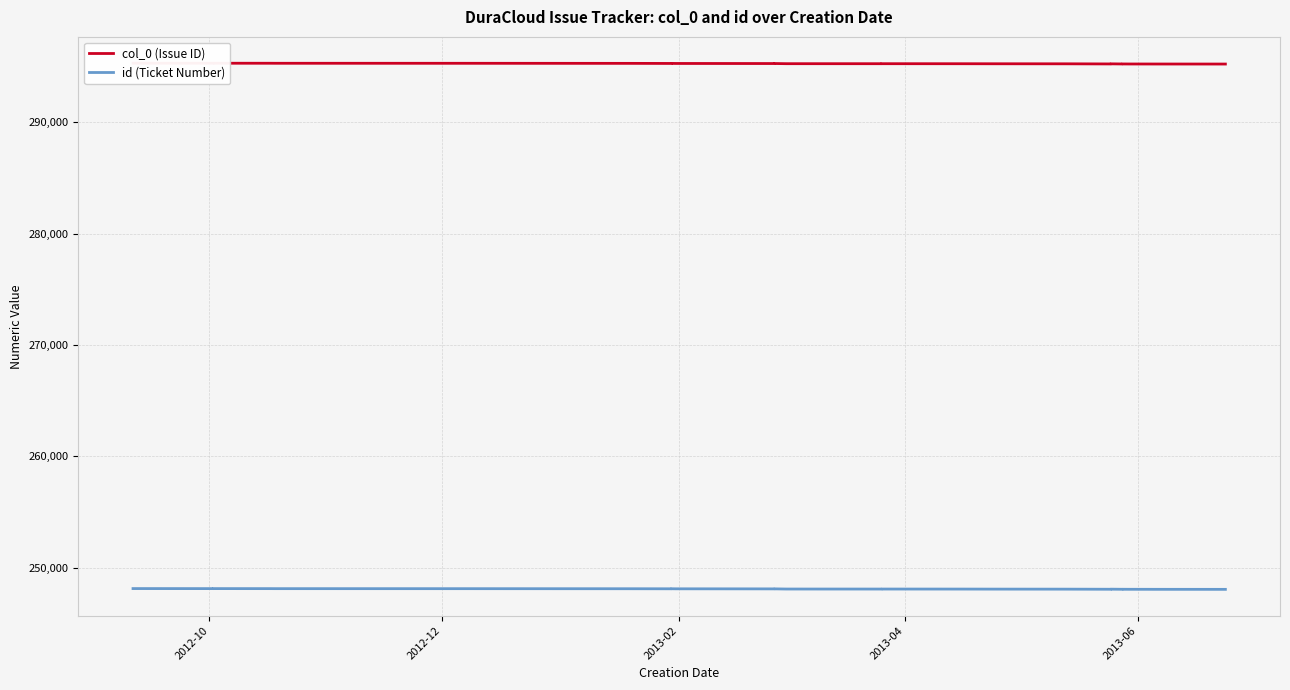

True or false: col_0 (Issue ID) and id (Ticket Number) intersect in this chart.

False